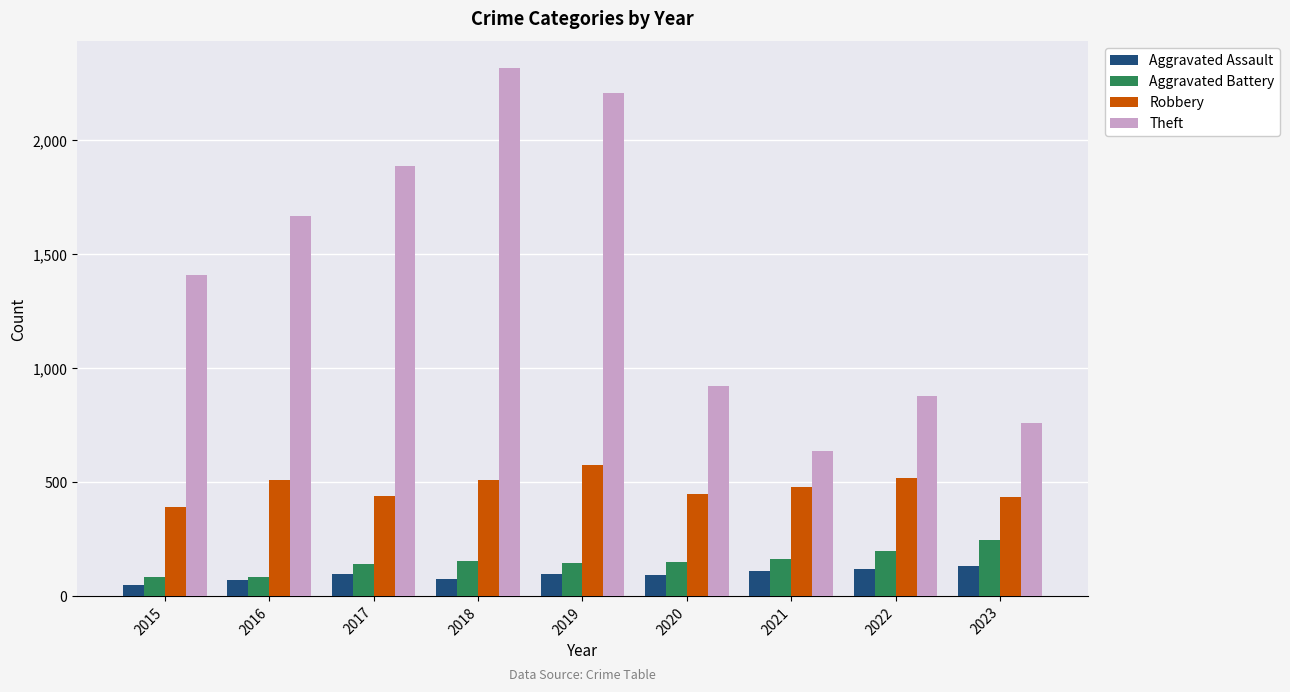

Rank the series at 2019 from lowest to highest value.

Aggravated Assault, Aggravated Battery, Robbery, Theft